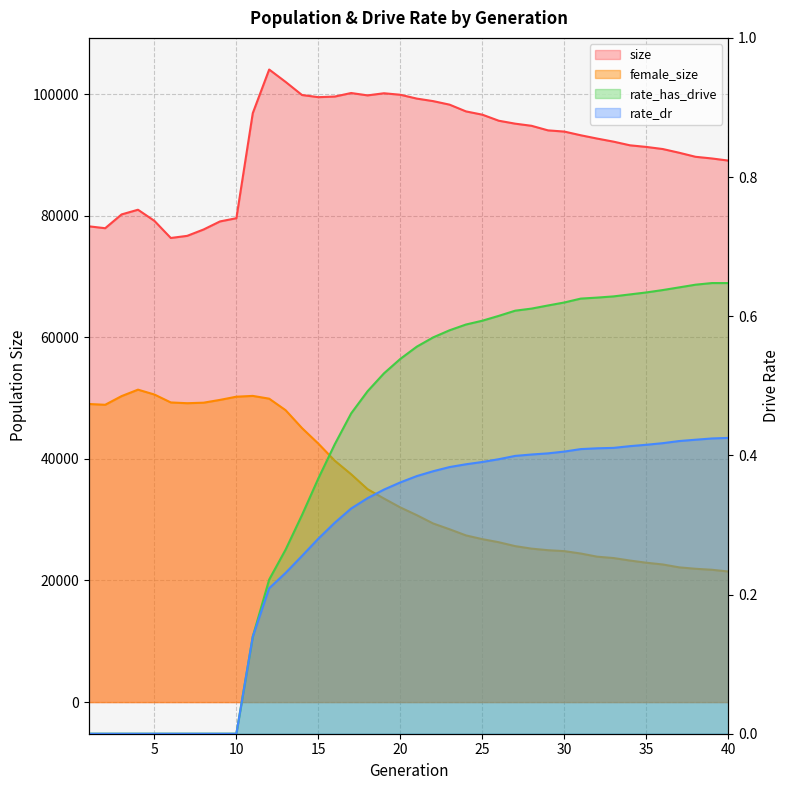

The size series shows 35176.5 at 8. True or false?

False